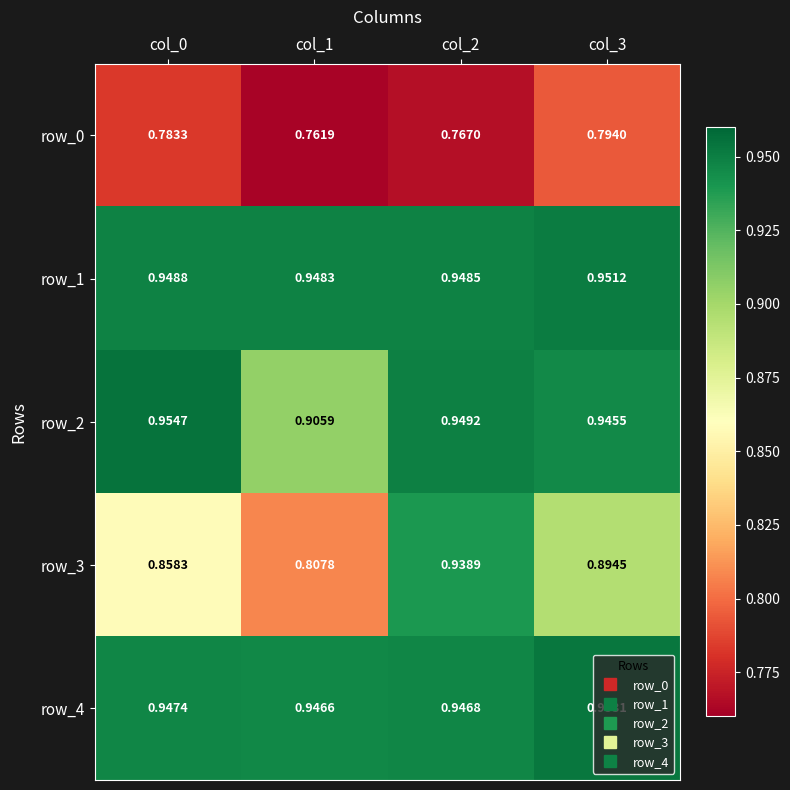

Is the value of row_2 at col_0 greater than the value of row_3 at col_1?

Yes